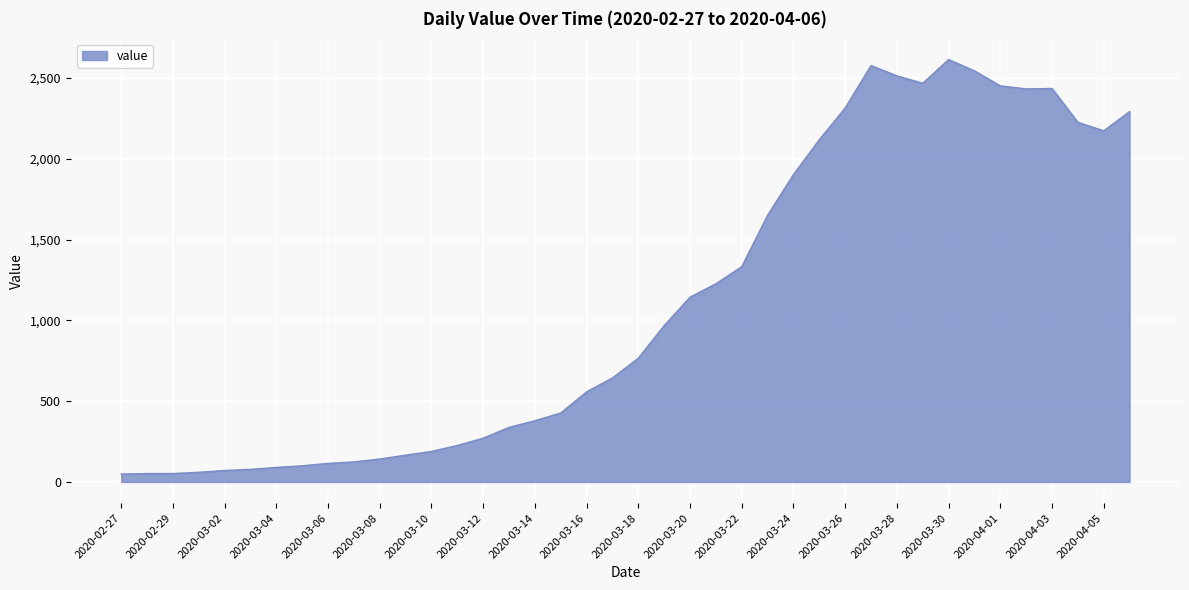

What is the difference between the maximum and minimum values?

2566